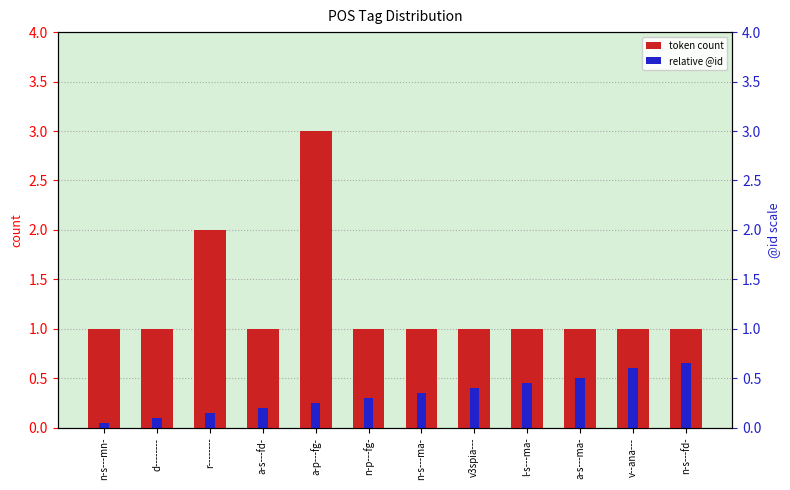

Are the bars horizontal?

No